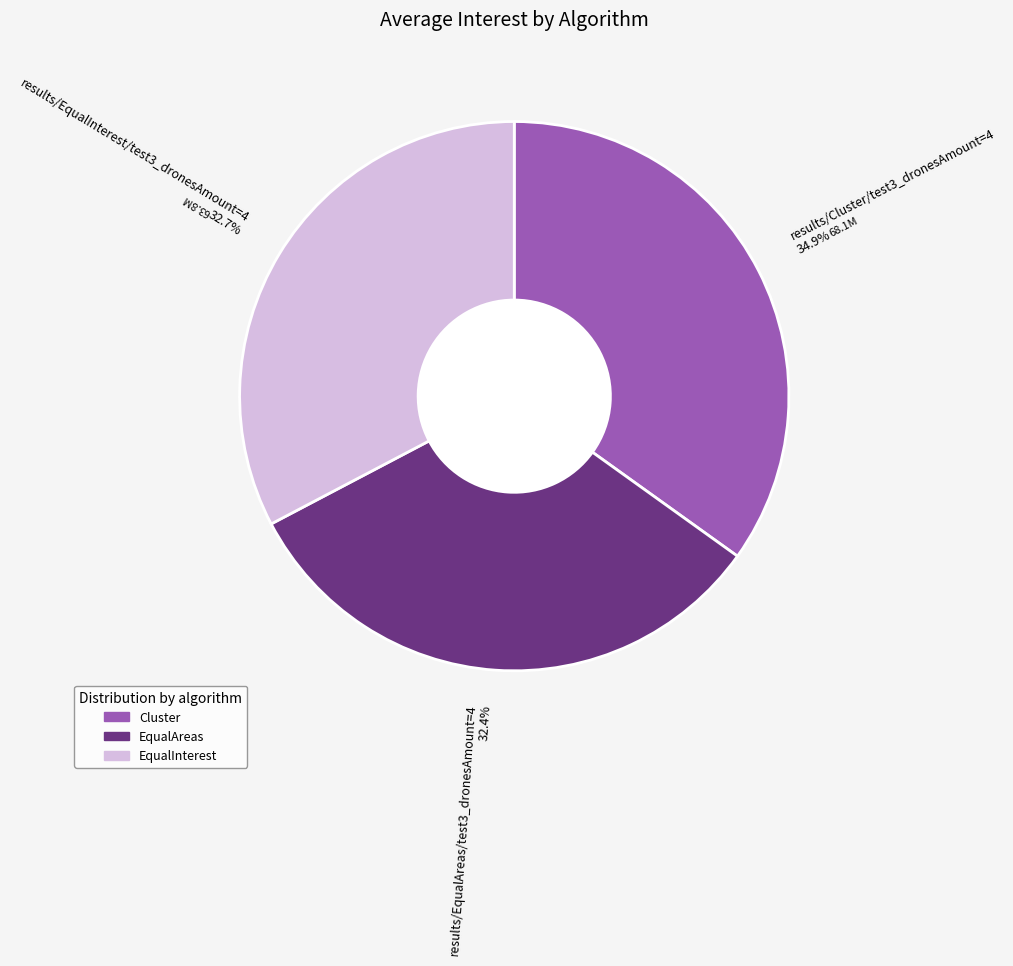

What percentage do results/Cluster/test3_dronesAmount=4 34.9% and results/EqualInterest/test3_dronesAmount=4 32.7% together represent?

67.6%